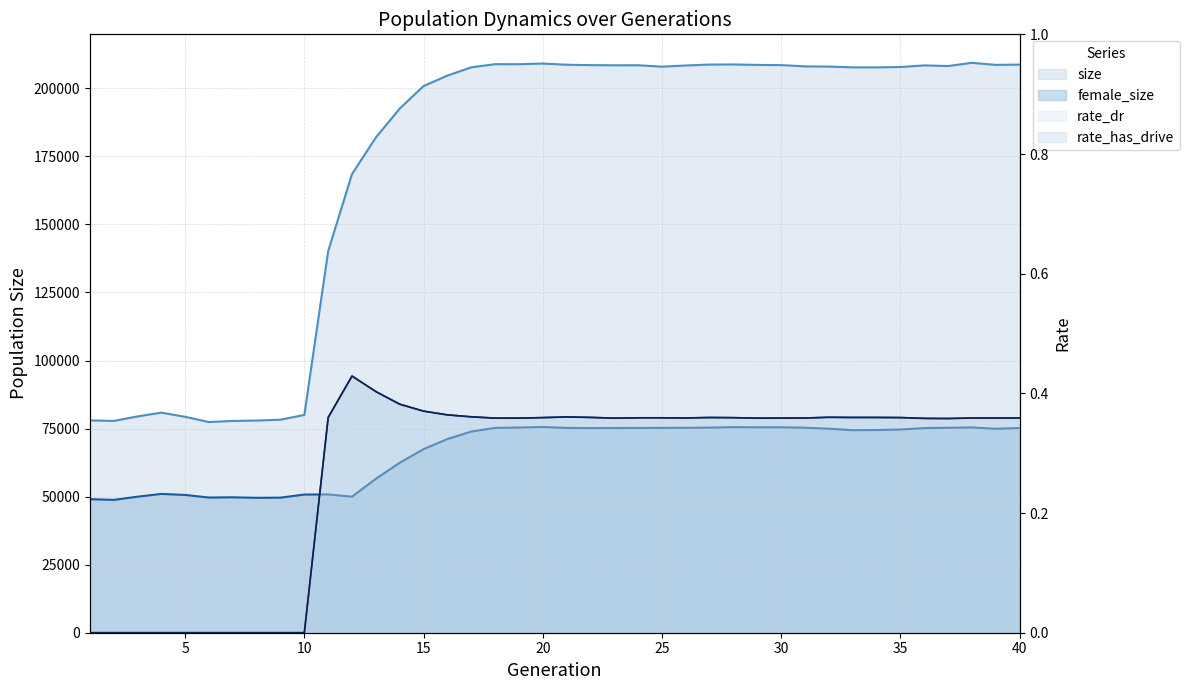

Rank the series by their maximum value, from highest to lowest.

size, female_size, rate_dr, rate_has_drive